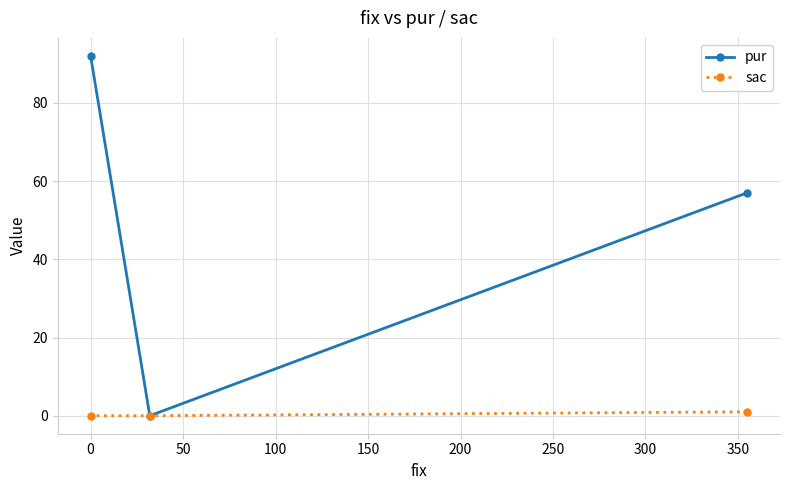

How many data points in pur are above 57?

1